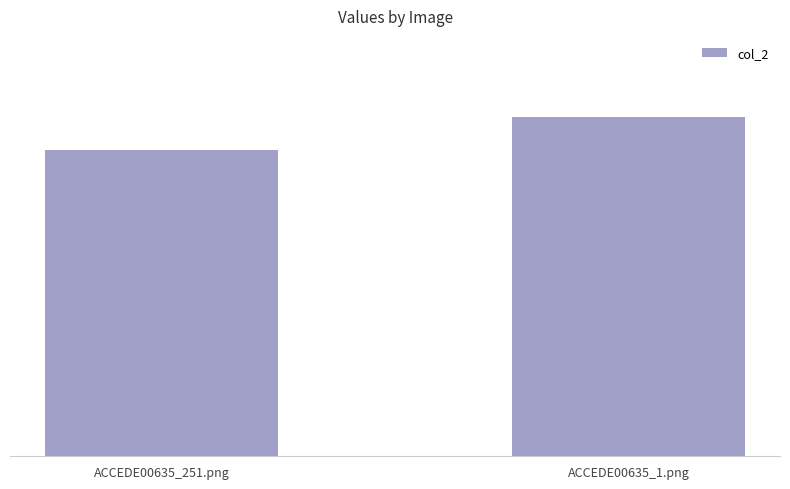

What is the average value?

0.7